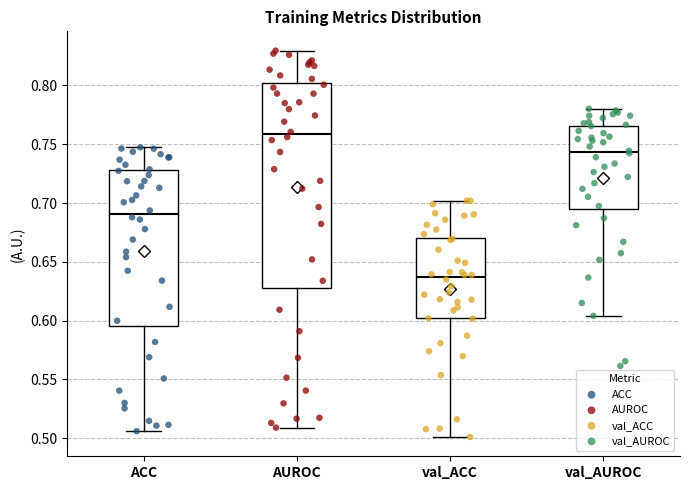

Where does the lower whisker of the box for val_AUROC end on the y-axis? The values are not printed on the chart, so give them approximately, as read against the axis.

0.605